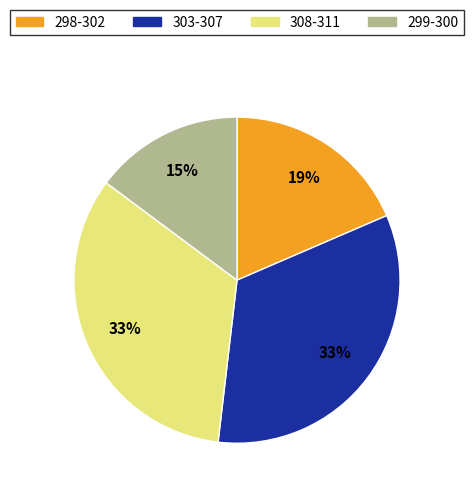

Do 299-300 and 308-311 together represent more than half of the pie?

No